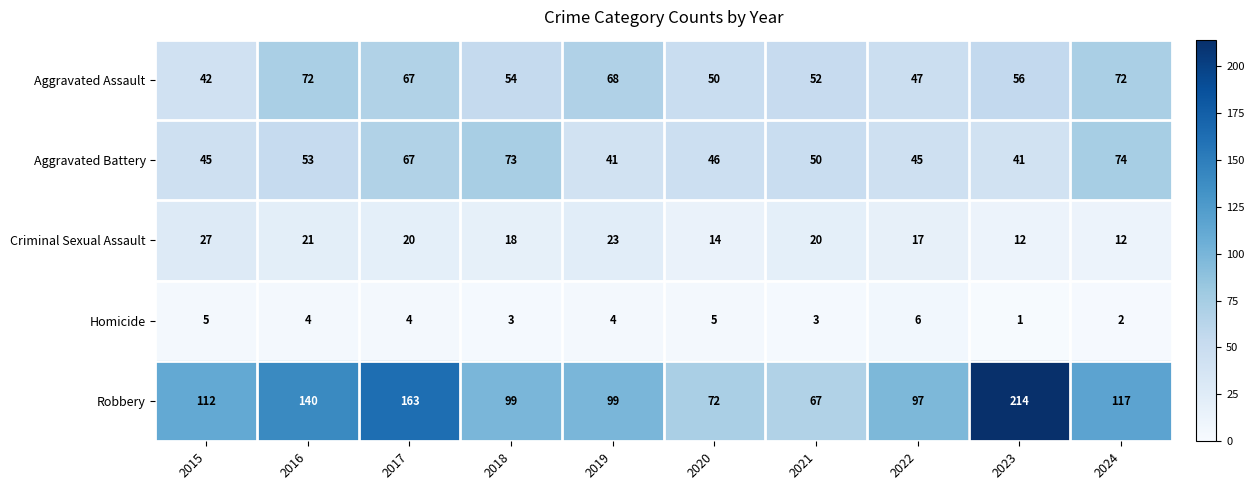

At which label does Homicide first exceed 4?

2015